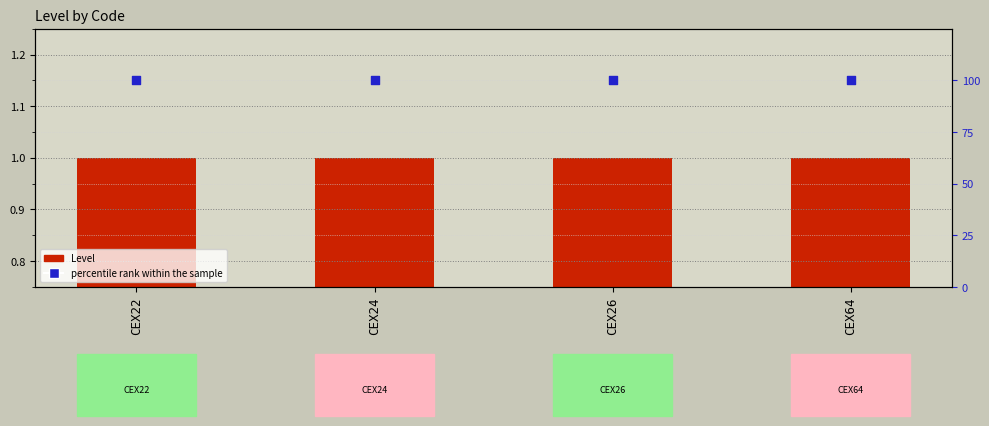

Is the value of percentile rank within the sample at CEX64 greater than the value of Level at CEX24?

Yes